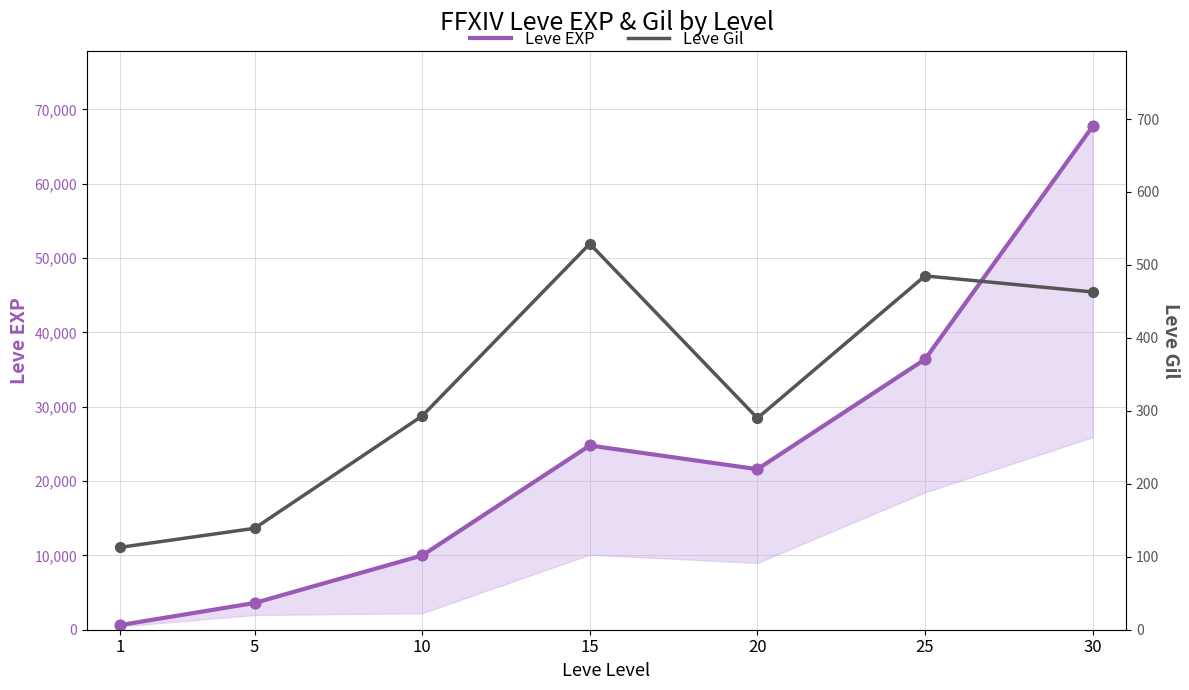

At how many categories does at least one series exceed 576?

7